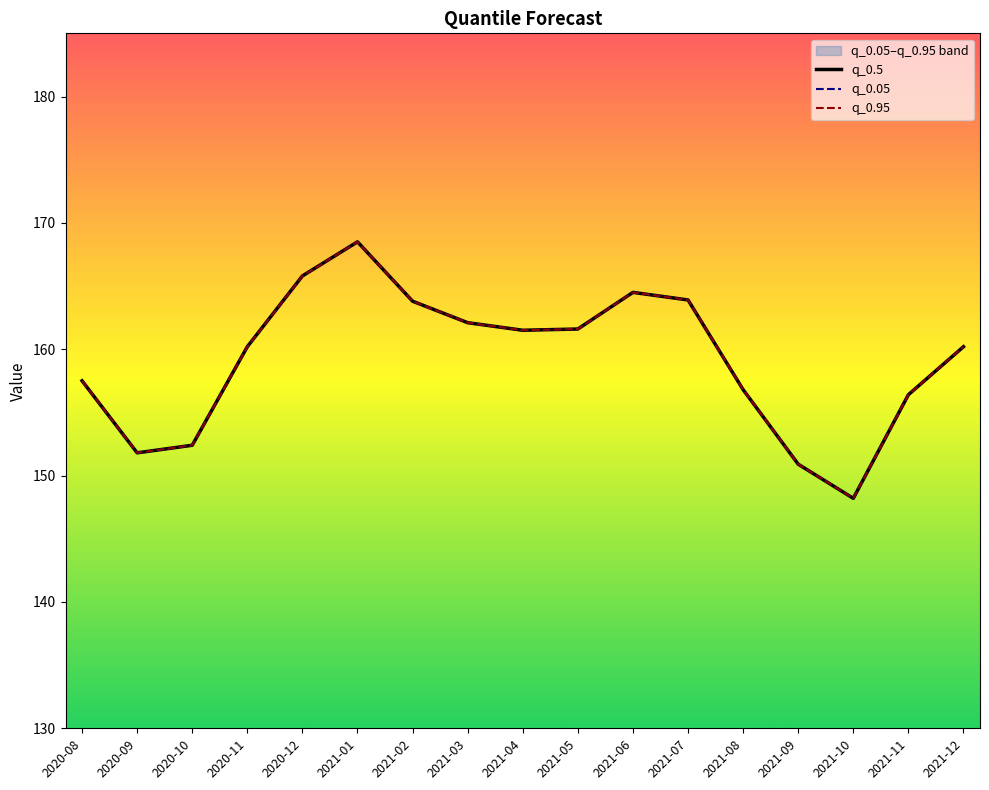

Is it true that q_0.95 equals 151.8 at 2020-09?

True